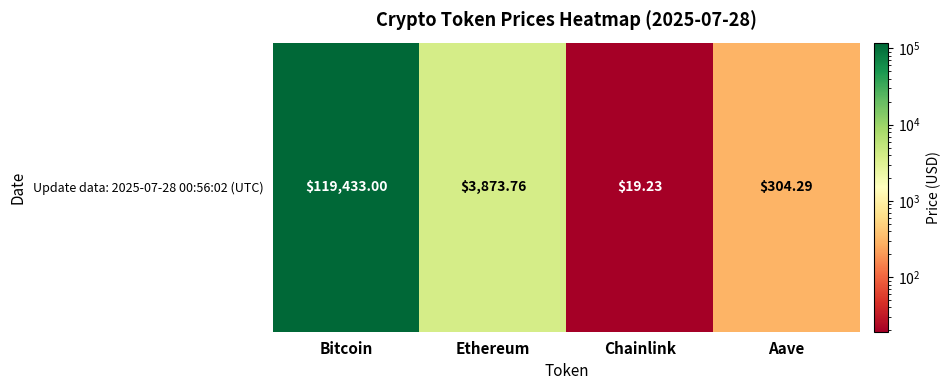

What is the sum of all values?

123630.3